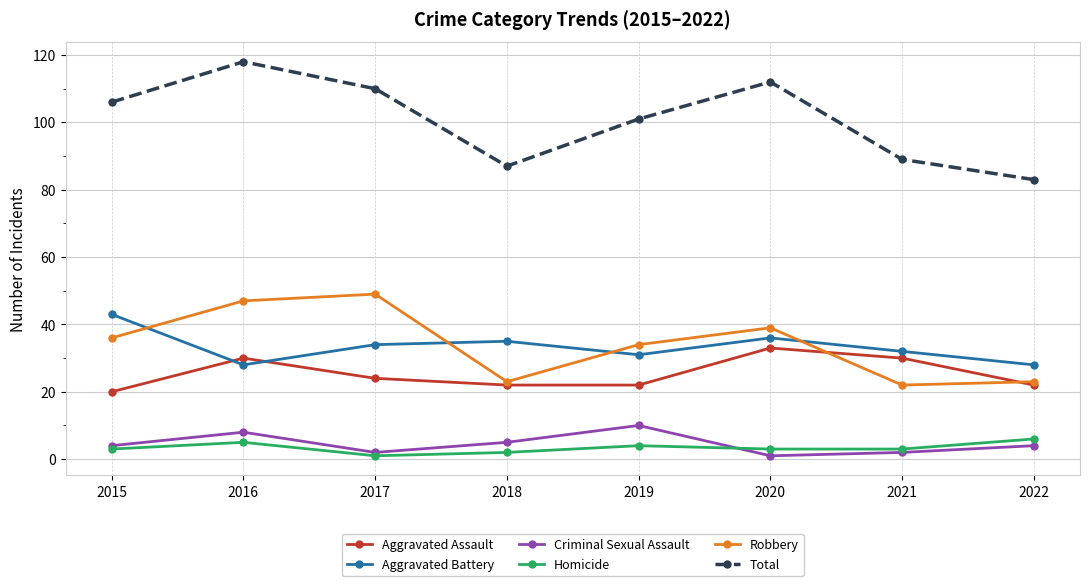

Which series has the largest range (max minus min)?

Total